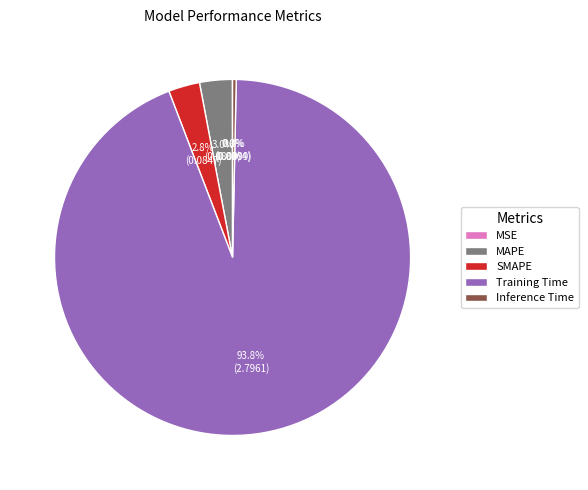

Which category accounts for the majority?

Training Time